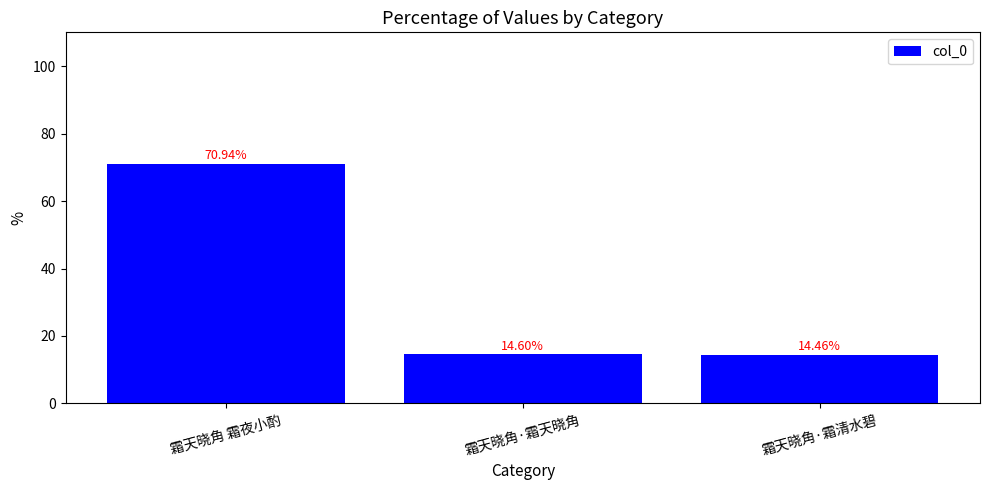

Is it true that the value at 霜天晓角·霜天晓角 is 23.4?

False